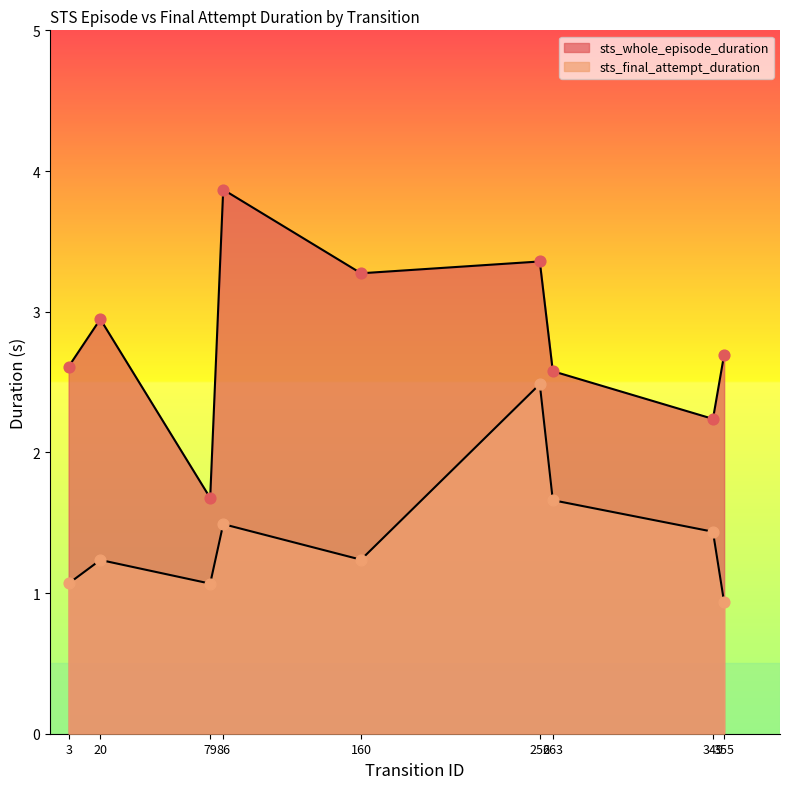

Which series reaches the maximum Y coordinate?

sts_whole_episode_duration